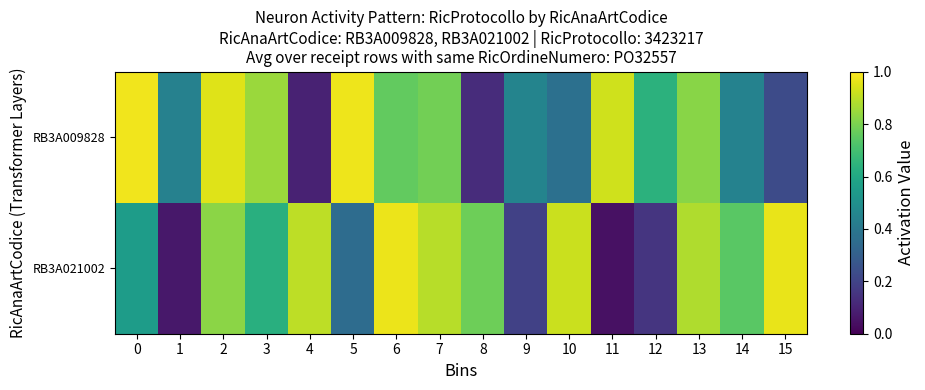

What is the maximum value shown in the chart?

1.0